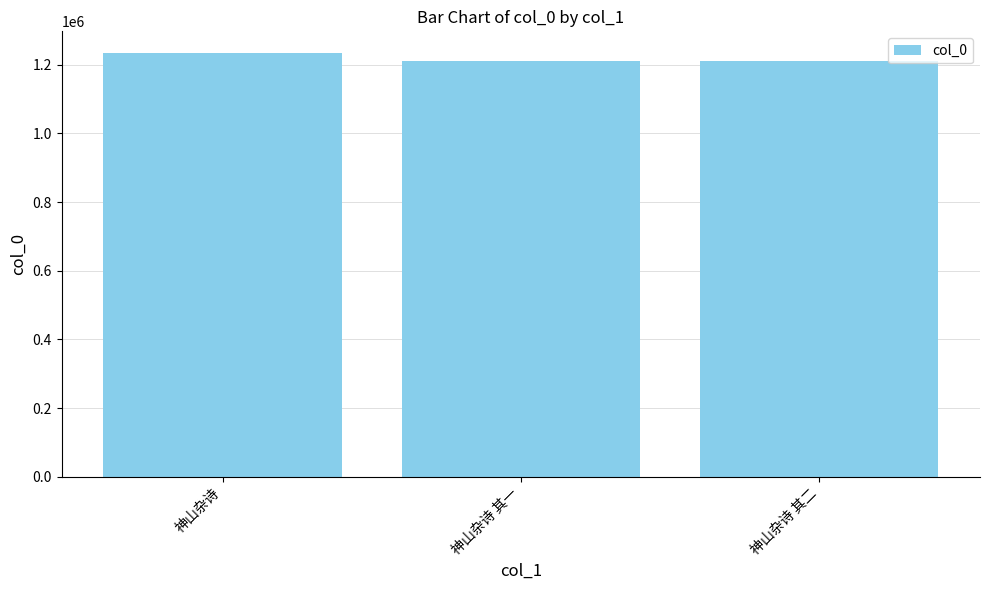

What is the label of the 2nd bar from the right?

神山杂诗 其一